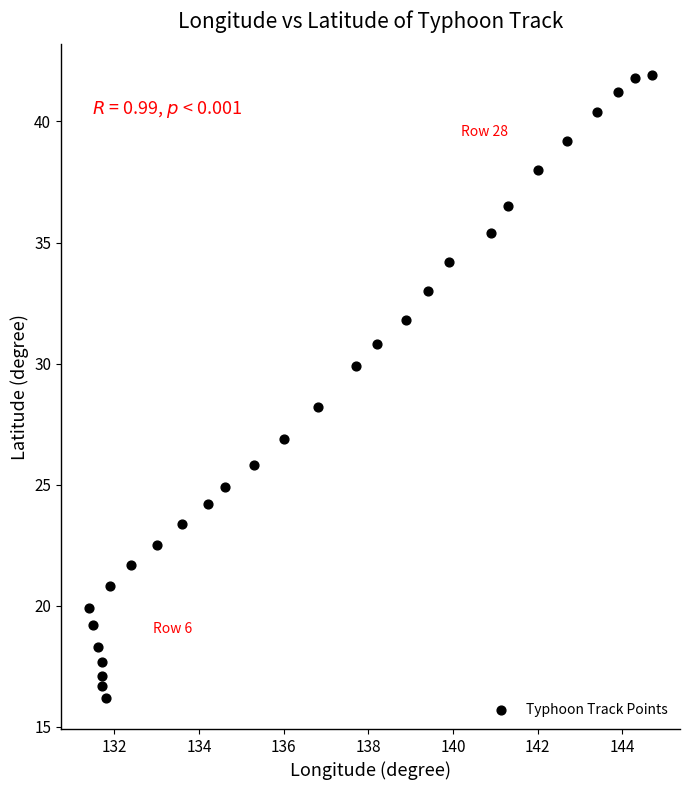

What is the range of Y values (max minus min)?

25.7